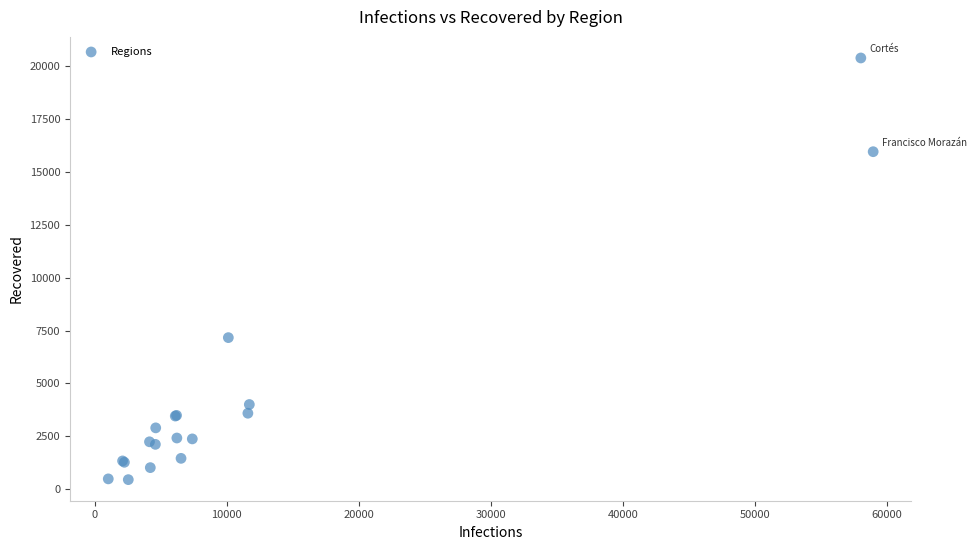

What Y value in the scatter plot is closest to 10420?

7165